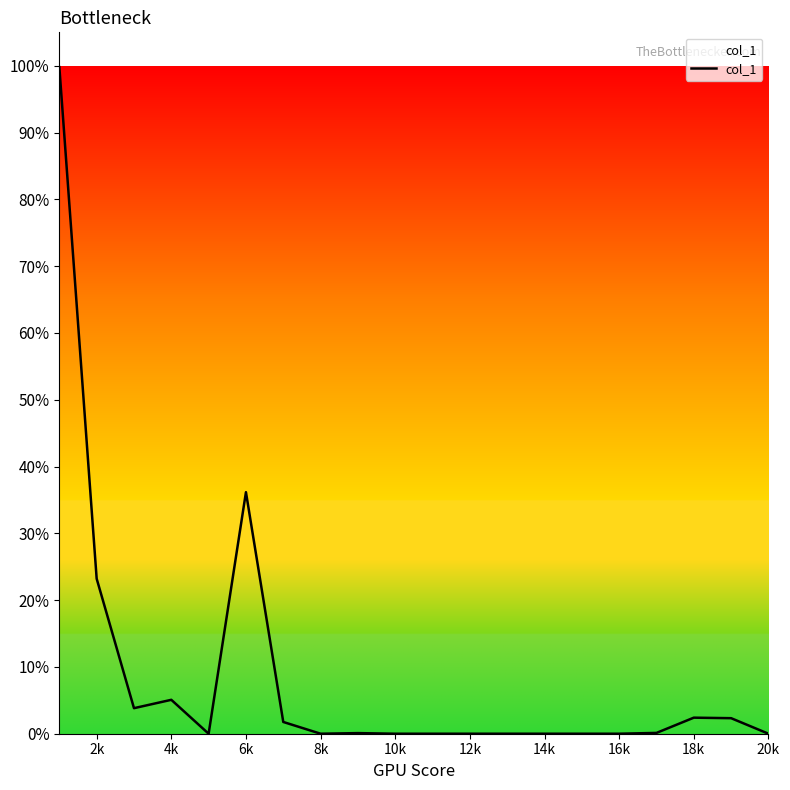

What is the sum of all values?

174.8